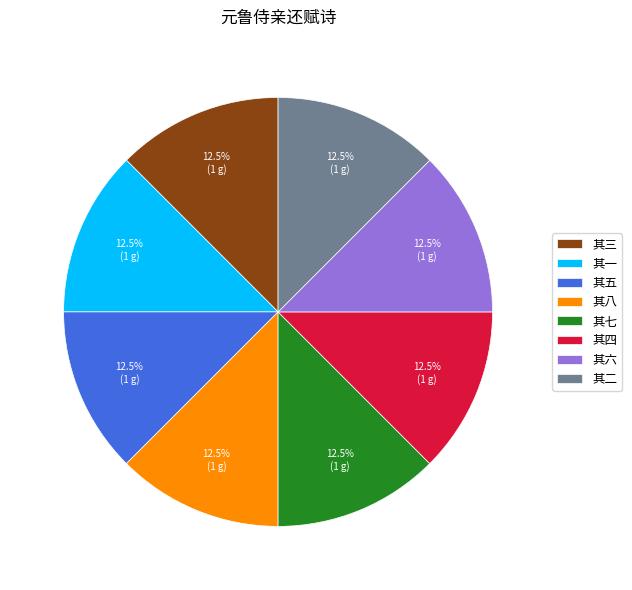

Approximately how many times larger is the value at 其六 compared to 其一?

1.0